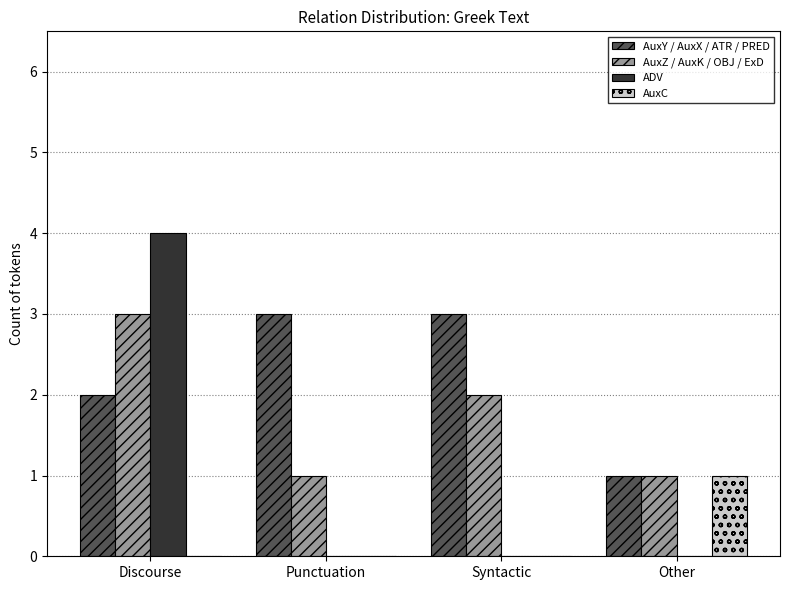

What is the sum of all ADV values?

4